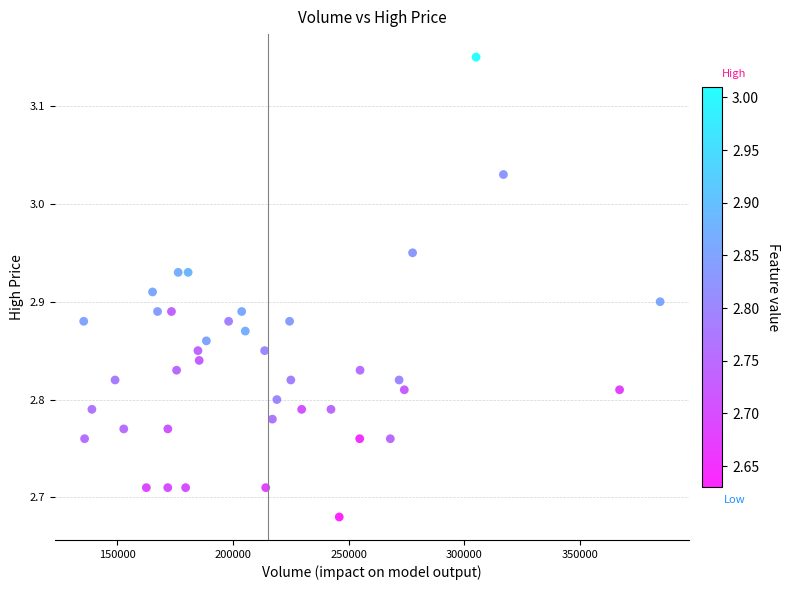

What is the range of Y values (max minus min)?

0.5